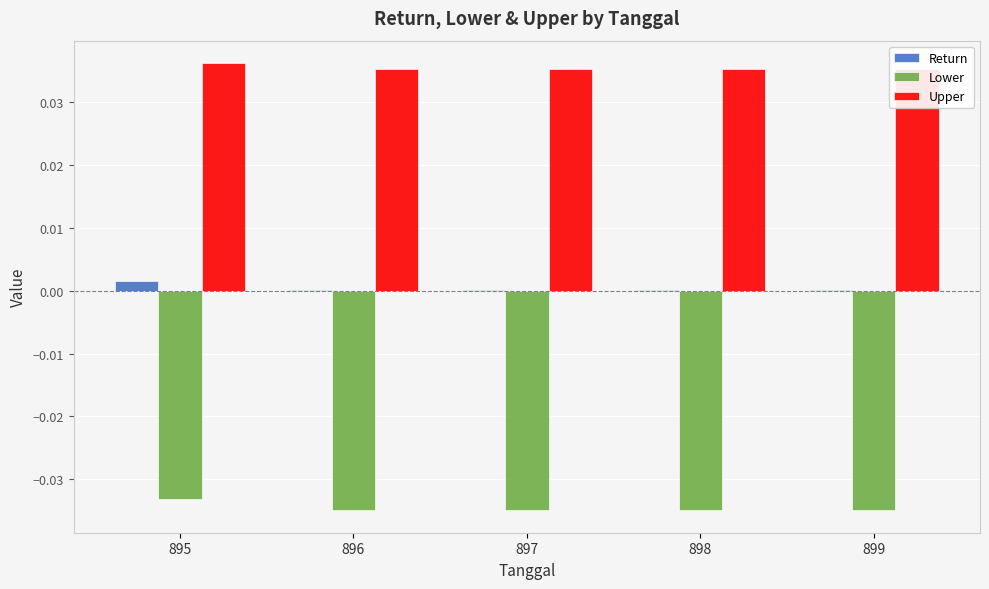

Count the number of categories in the chart.

5